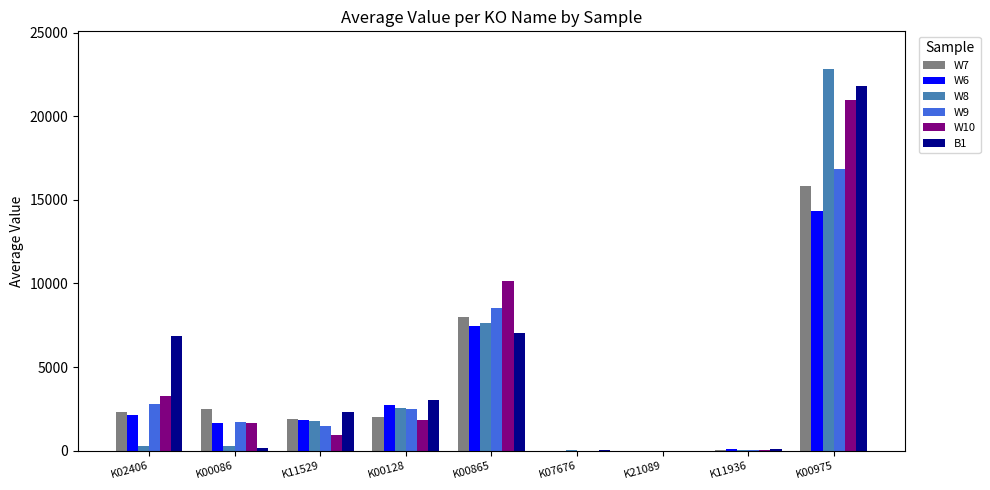

At which category is the sum across all series the highest?

K00975